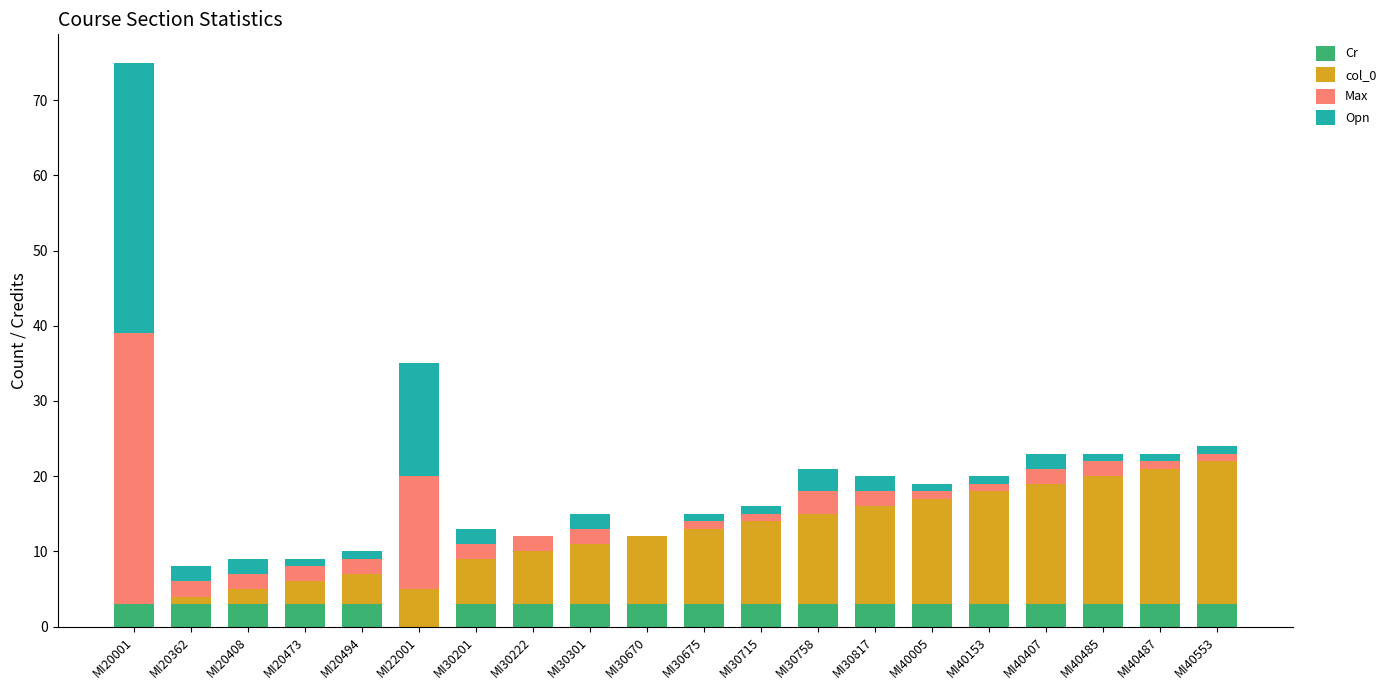

What is the total value across all series at MI30817?

20